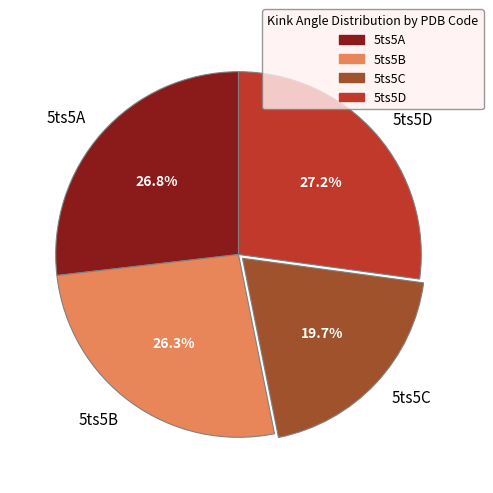

True or false: 5ts5C accounts for 20% of the total.

True